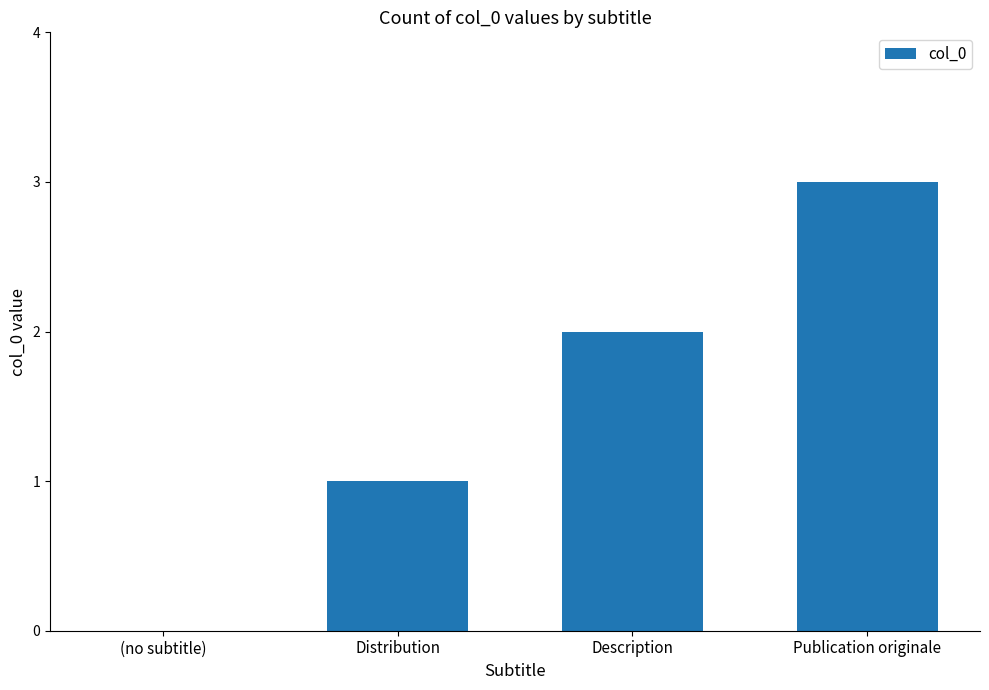

Between Publication originale and Description, which is larger?

Publication originale